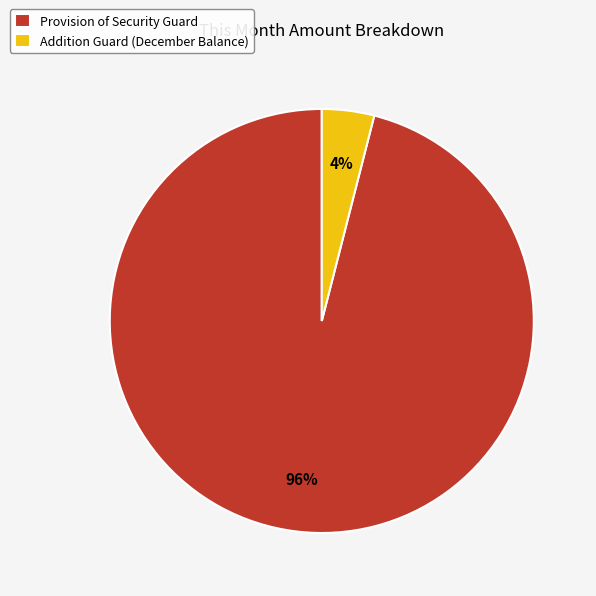

Which category has the biggest portion of the pie?

Provision of Security Guard